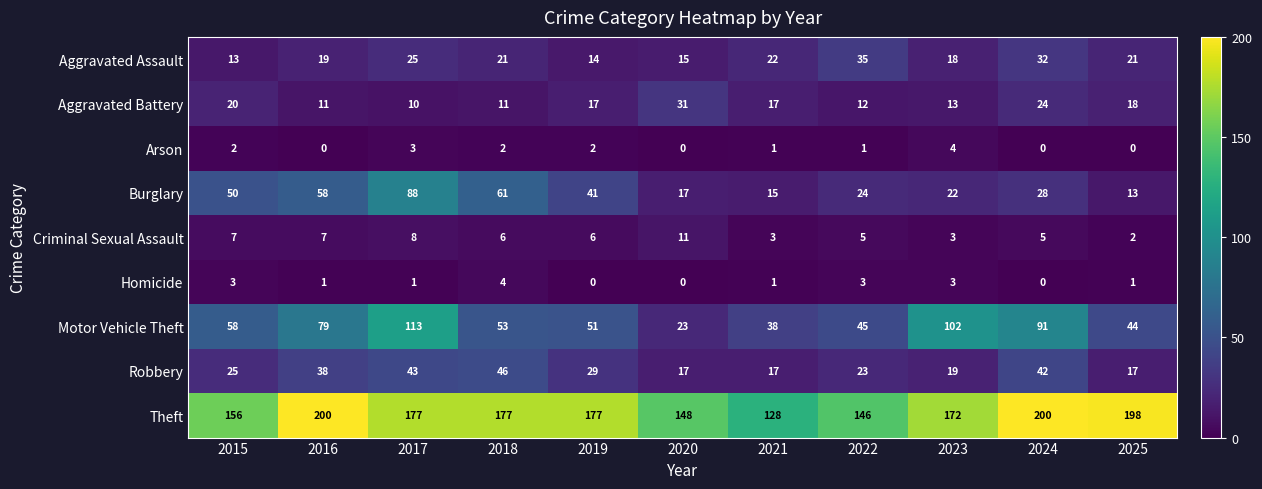

How many Arson values are between 0 and 2?

9